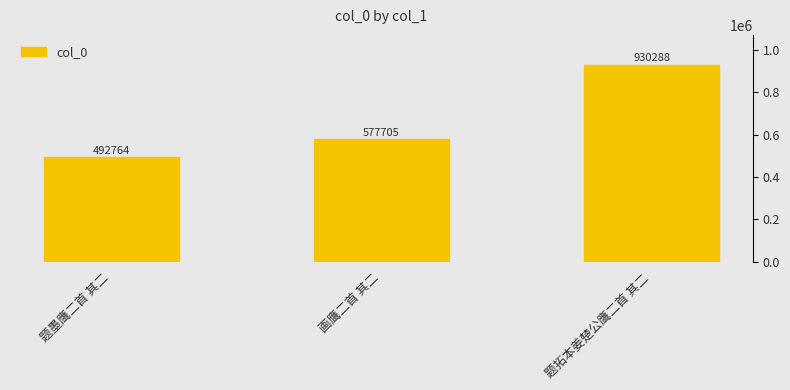

Which label corresponds to the smallest value in the chart?

题墨鹰二首 其二